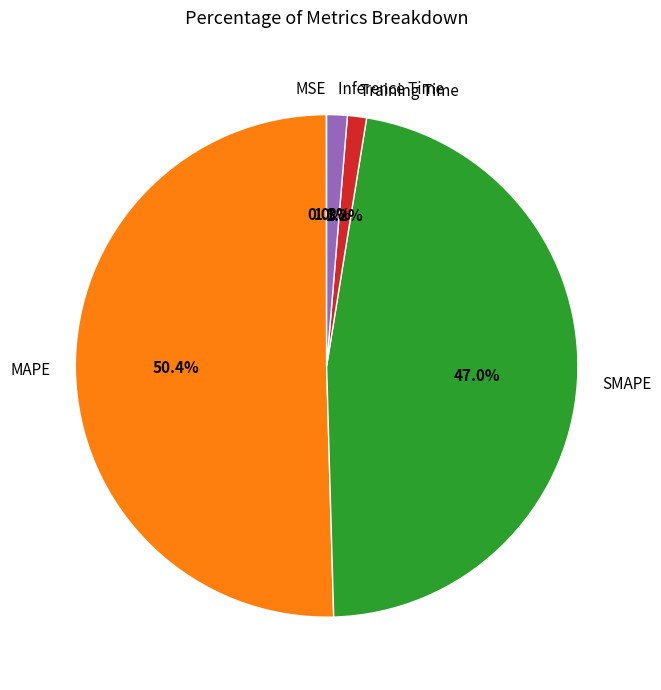

Which has a higher value, SMAPE or Inference Time?

SMAPE